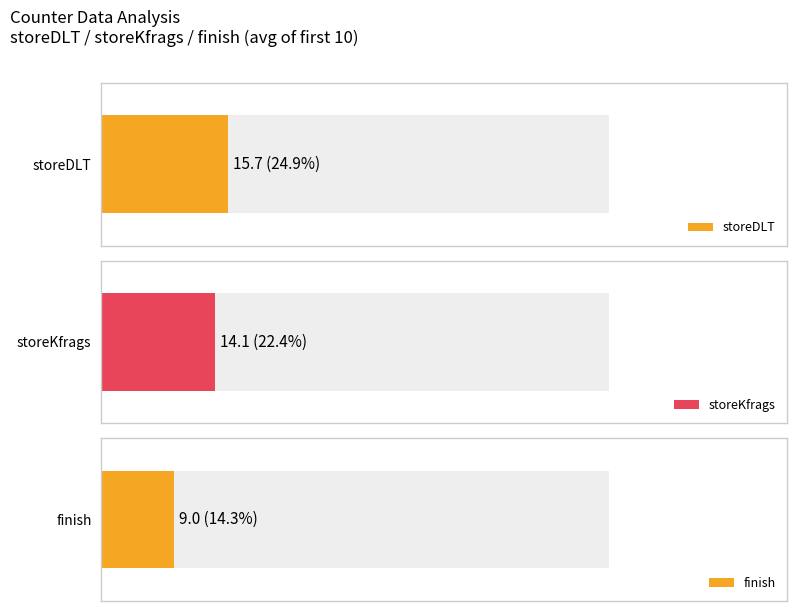

The finish series shows 3 at 19. True or false?

False